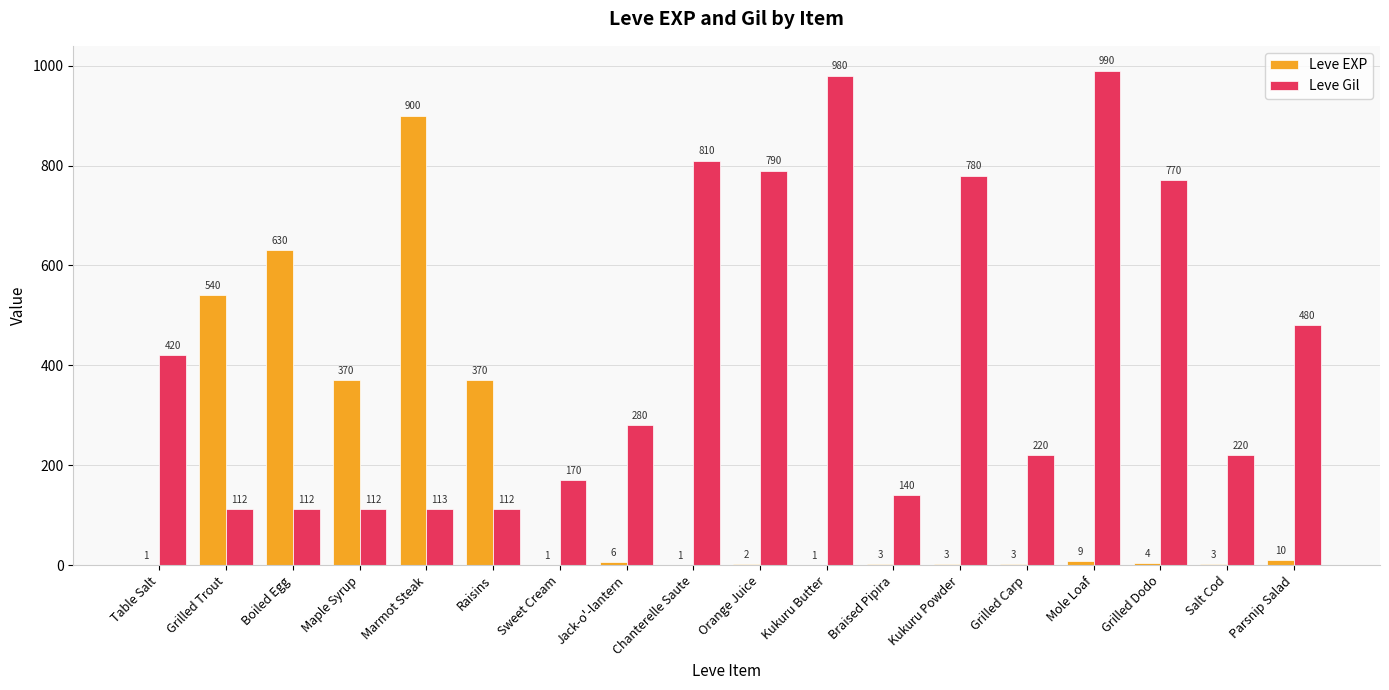

What are all the series names shown in the legend?

Leve EXP, Leve Gil